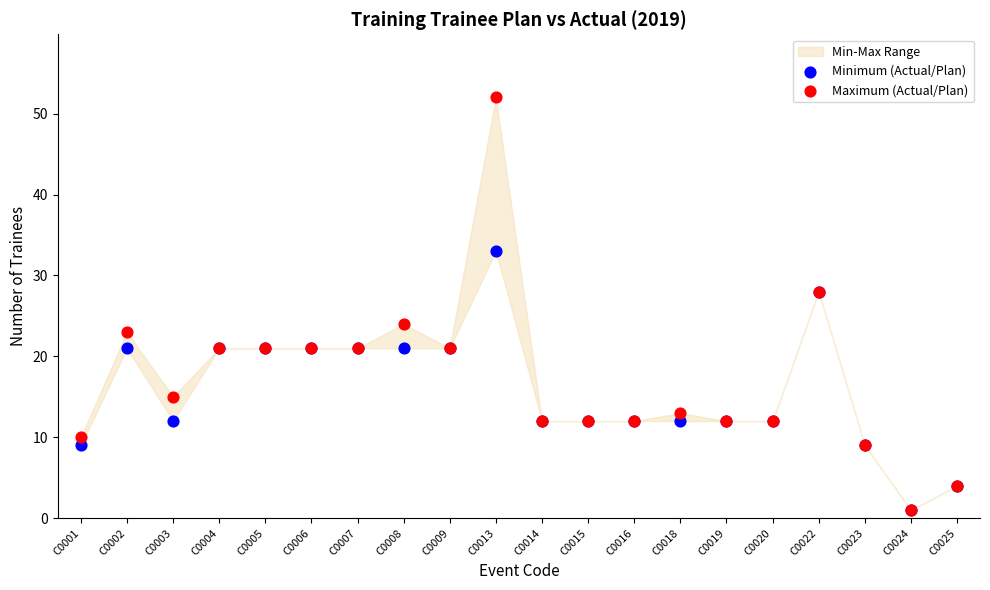

In the Minimum (Actual/Plan) series, what Y value is closest to 17?

21